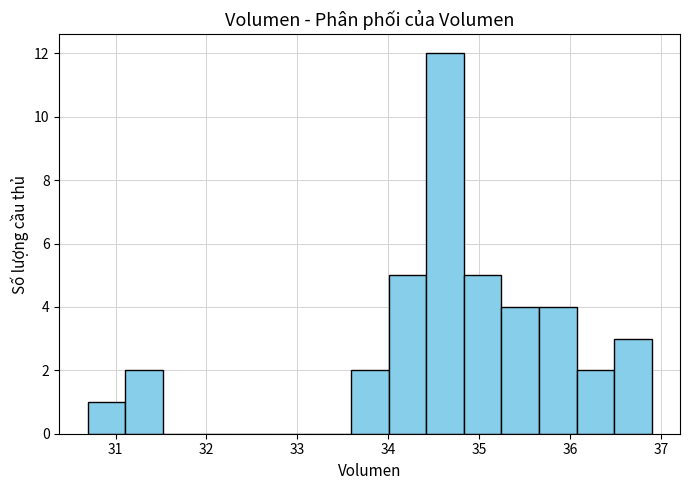

Over which range of the x-axis is the bar tallest?

34.4 to 34.8